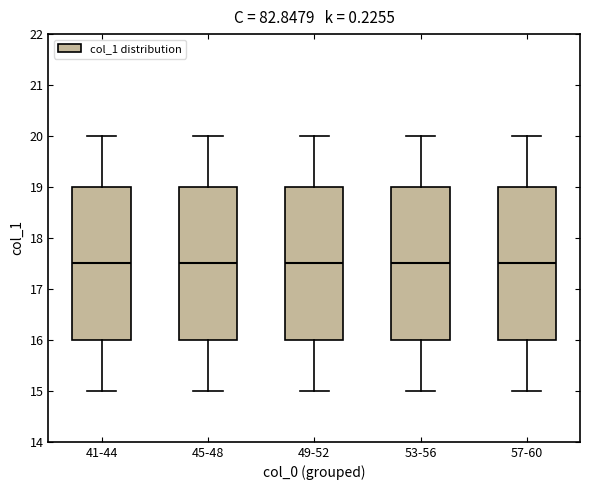

Reading left to right, read every box against the y-axis: the position of its median line, the range the box covers, and the ends of its whiskers. The values are not printed on the chart, so give them approximately, as read against the axis.

41-44: median 17.5, box 16.0 to 19.0, whiskers 15.0 to 20.0
45-48: median 17.5, box 16.0 to 19.0, whiskers 15.0 to 20.0
49-52: median 17.5, box 16.0 to 19.0, whiskers 15.0 to 20.0
53-56: median 17.5, box 16.0 to 19.0, whiskers 15.0 to 20.0
57-60: median 17.5, box 16.0 to 19.0, whiskers 15.0 to 20.0